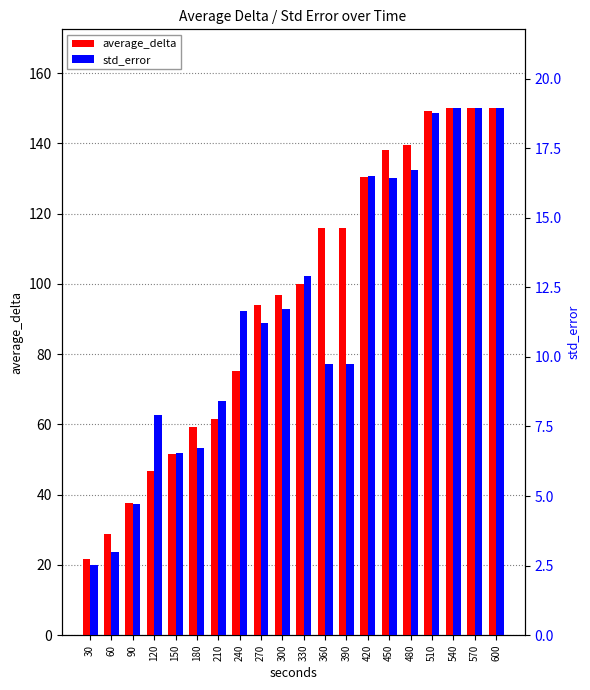

What is the total value across all series at 90?

42.3